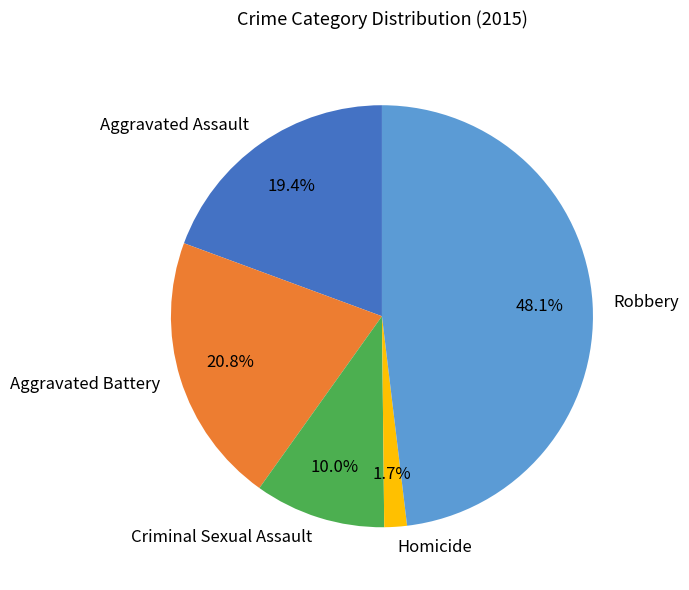

What is the smallest slice in the pie chart?

Homicide